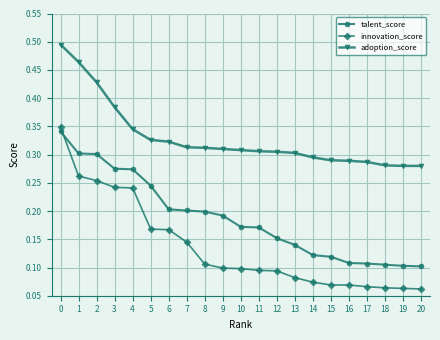

True or false: innovation_score and adoption_score intersect in this chart.

False